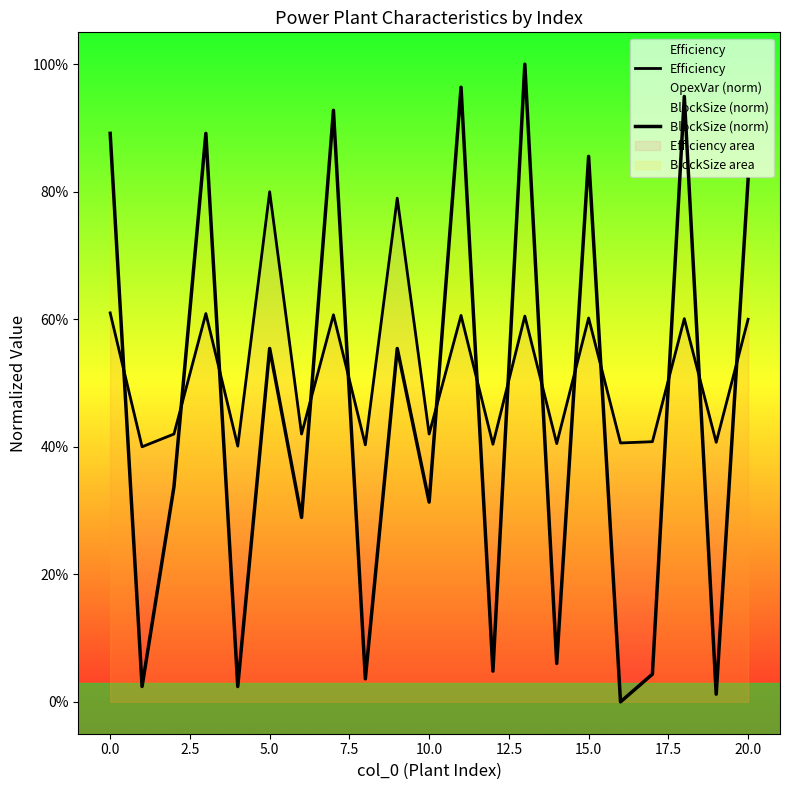

What is the value of the BlockSize (norm) point at the 21st from the left?

0.8